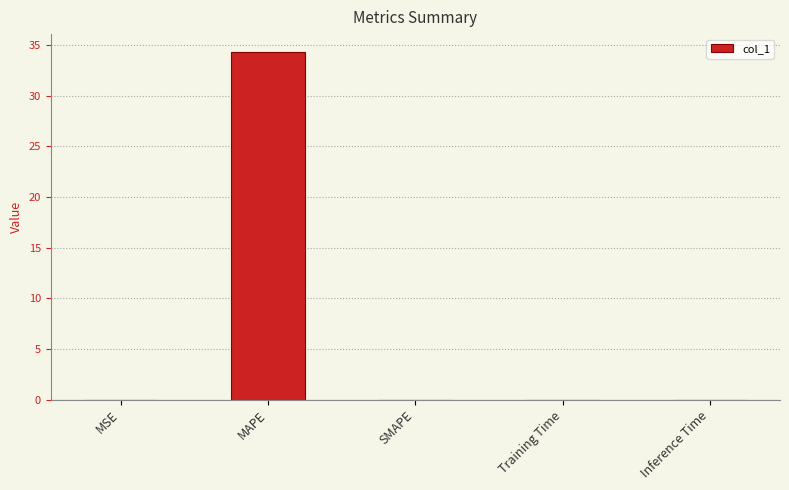

What is the change in value from MAPE to SMAPE?

-34.4